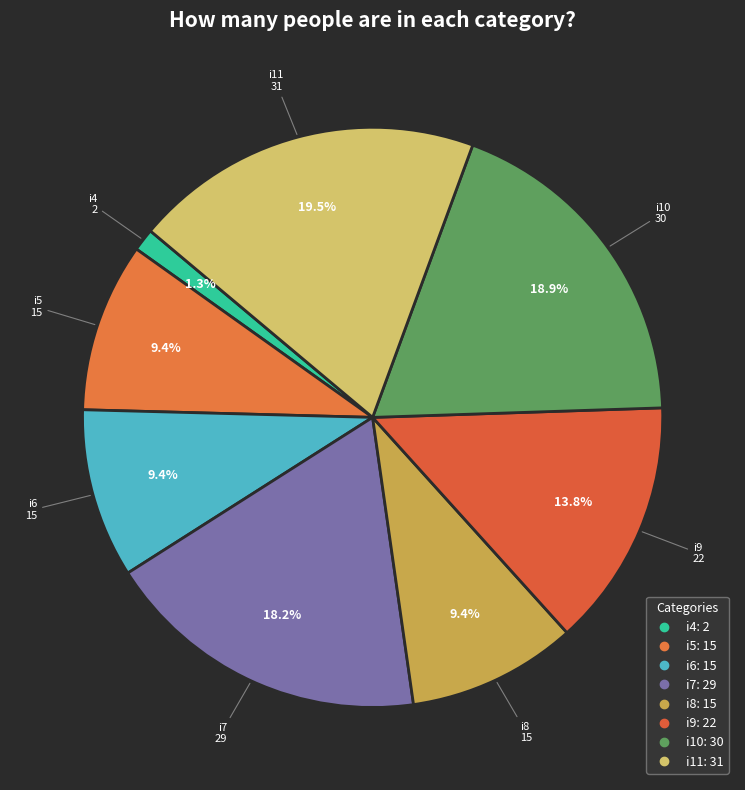

To the nearest percent, what is the average slice percentage?

12%